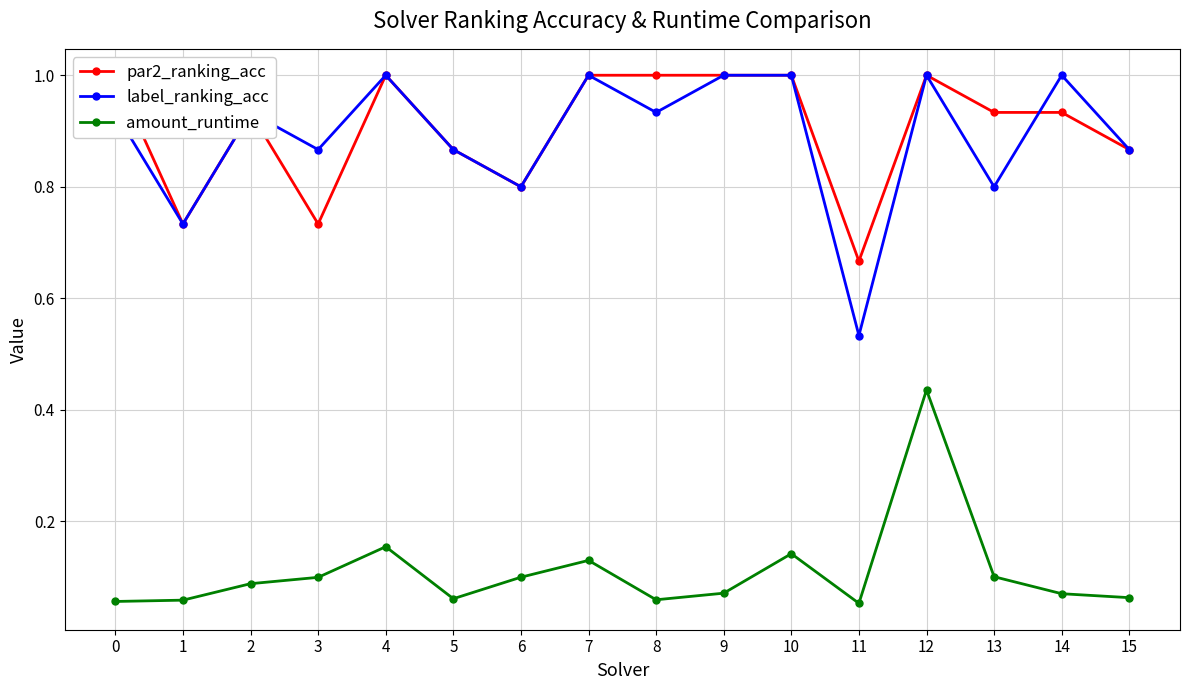

What is the value of the par2_ranking_acc point at the 9th from the left?

1.0